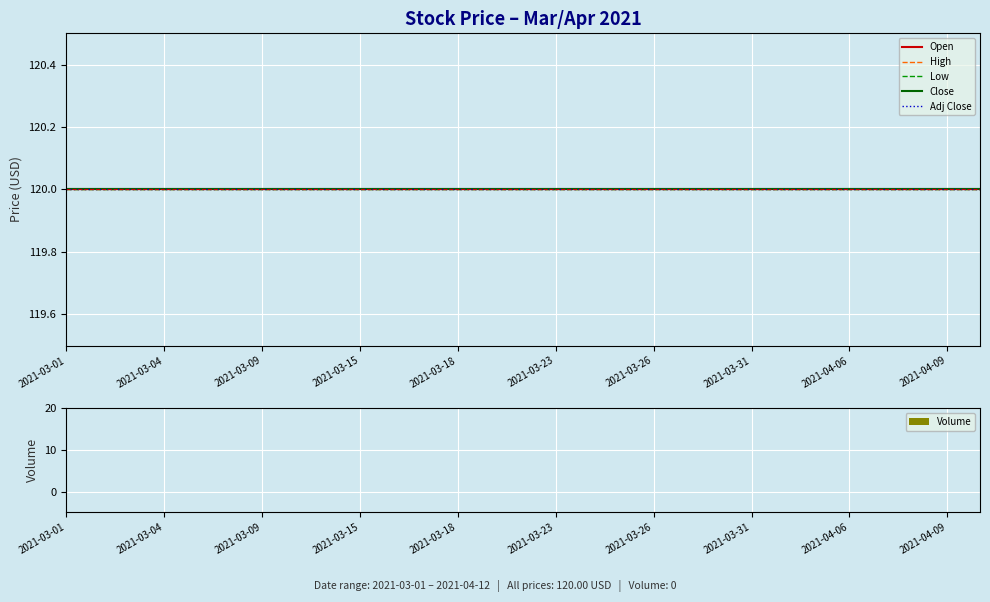

How many data points does each series have?

29